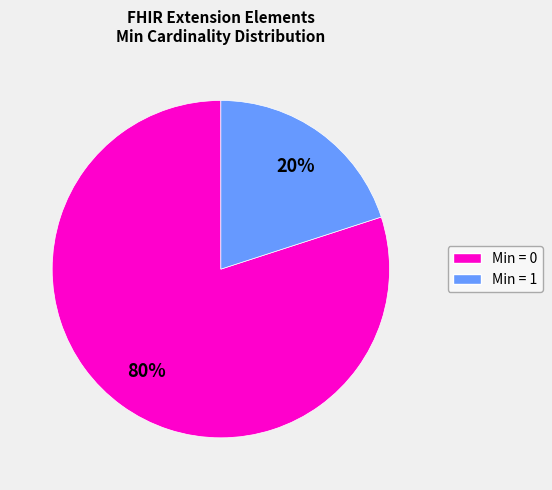

Does any single category account for the majority?

Yes